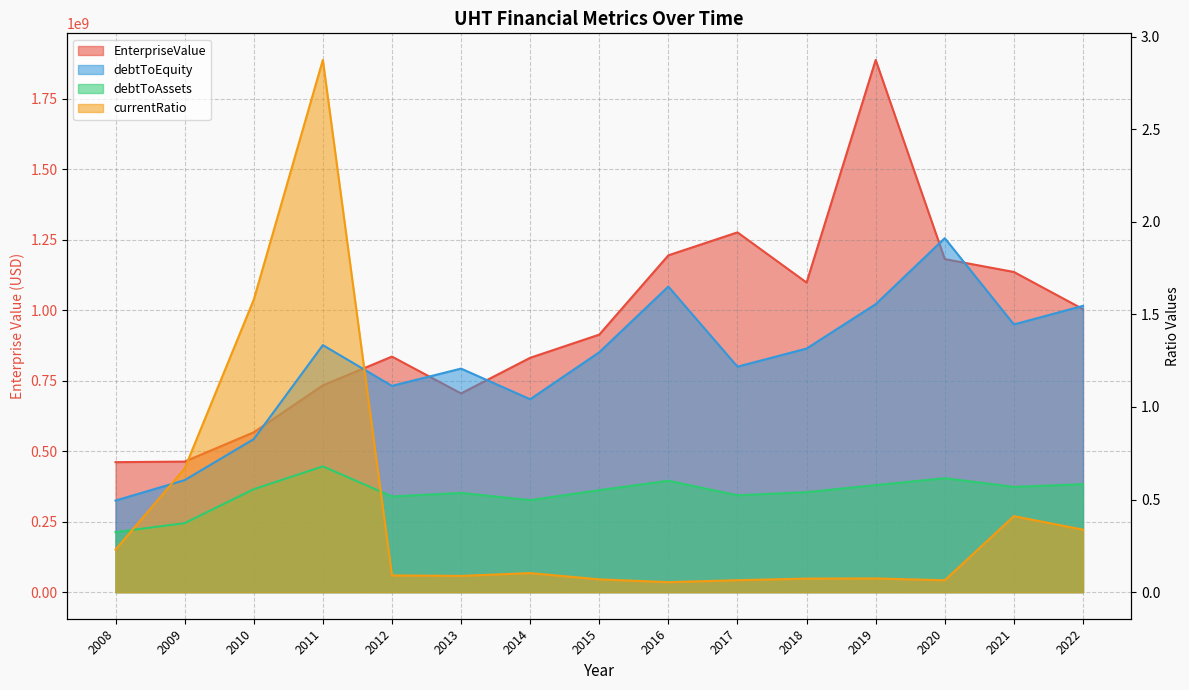

Is it true that debtToAssets equals 0.6 at 2019?

True